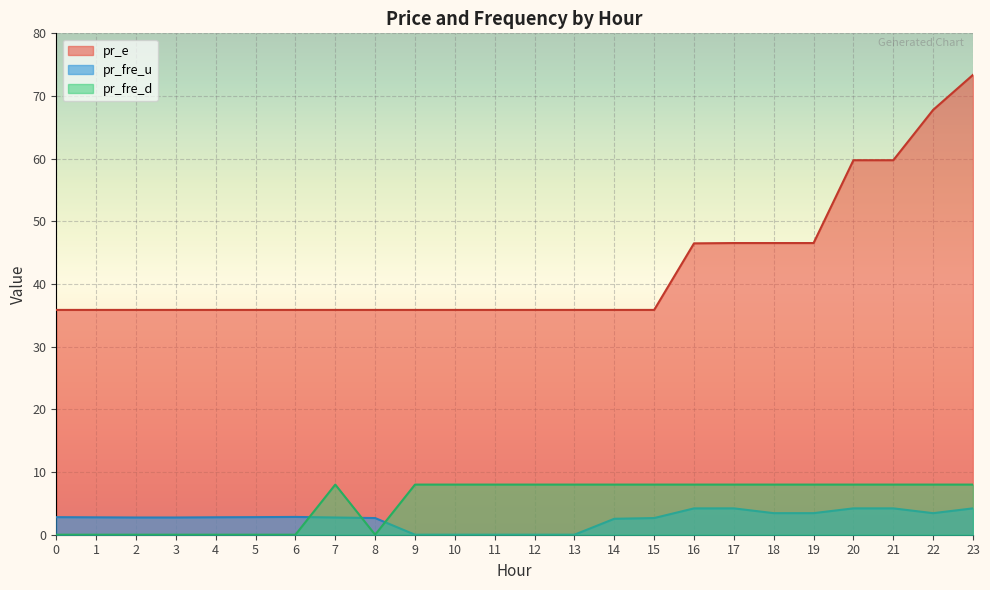

What are all the series names shown in the legend?

pr_e, pr_fre_u, pr_fre_d